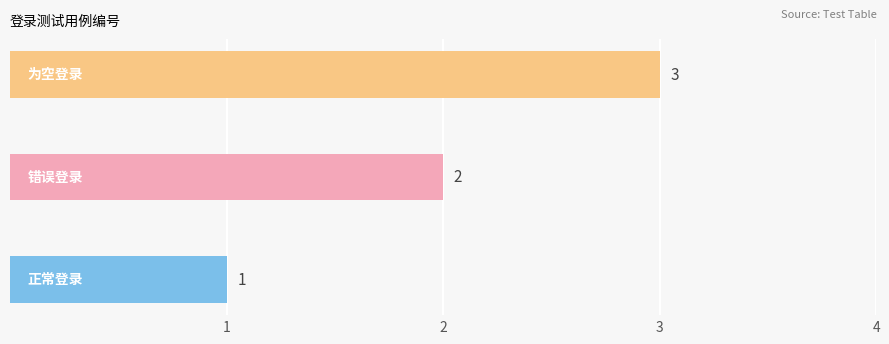

What is the greatest value displayed?

3